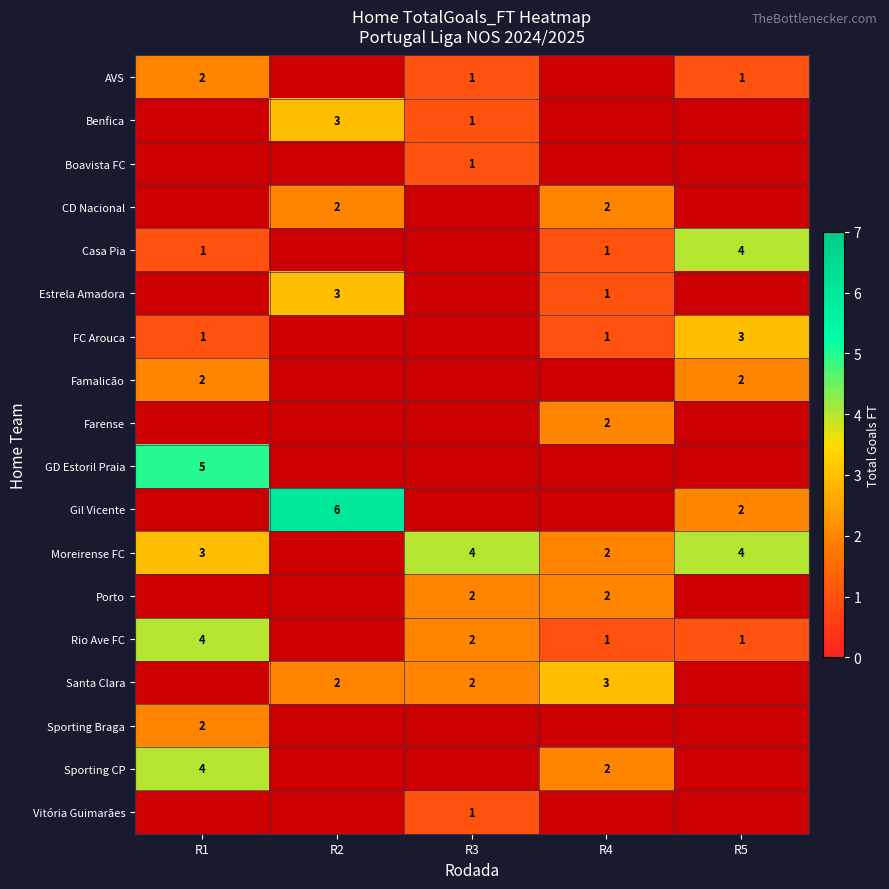

The Benfica series shows 3 at R2. True or false?

True